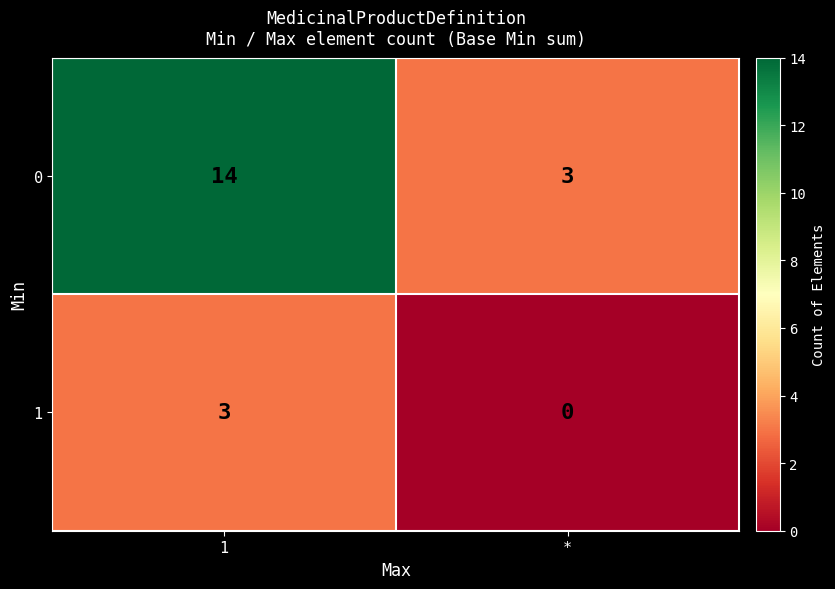

Reading left to right, list all the values displayed in this chart.

0: 14	3
1: 3	0